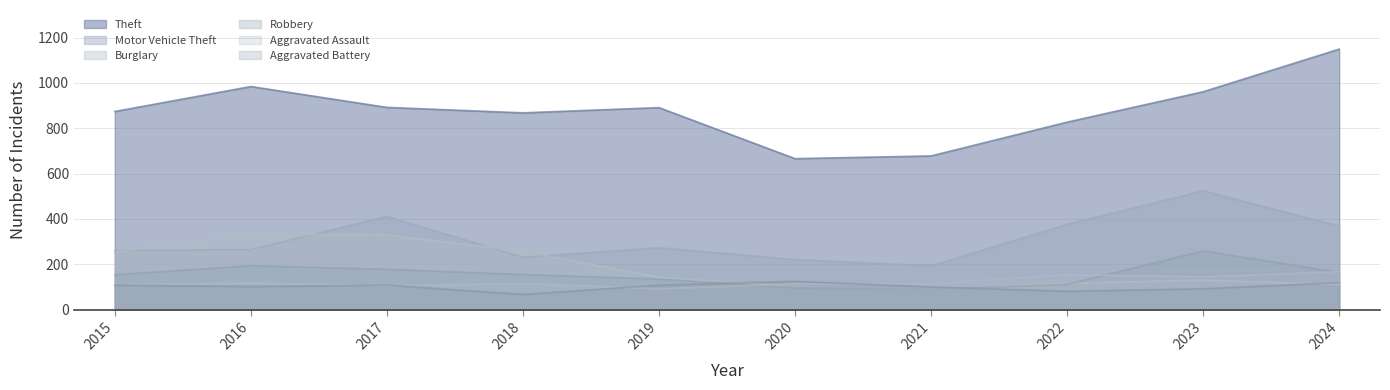

How many intersections are there between Burglary and Motor Vehicle Theft?

4